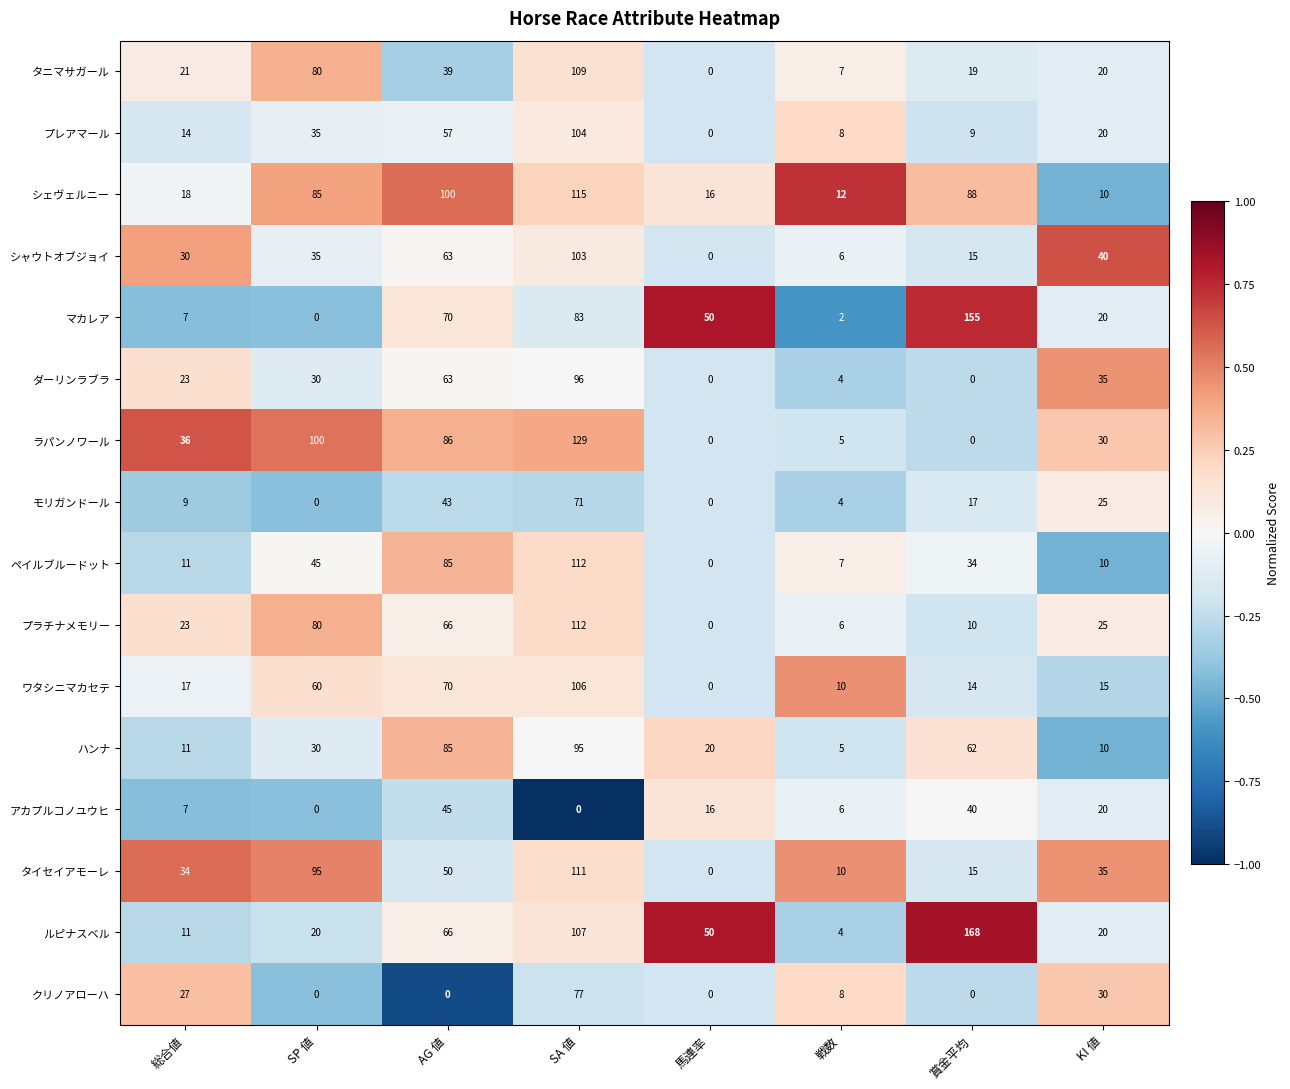

List the labels in order of ハンナ value, largest first.

SA 値, AG 値, 賞金平均, SP 値, 馬連率, 総合値, KI 値, 戦数